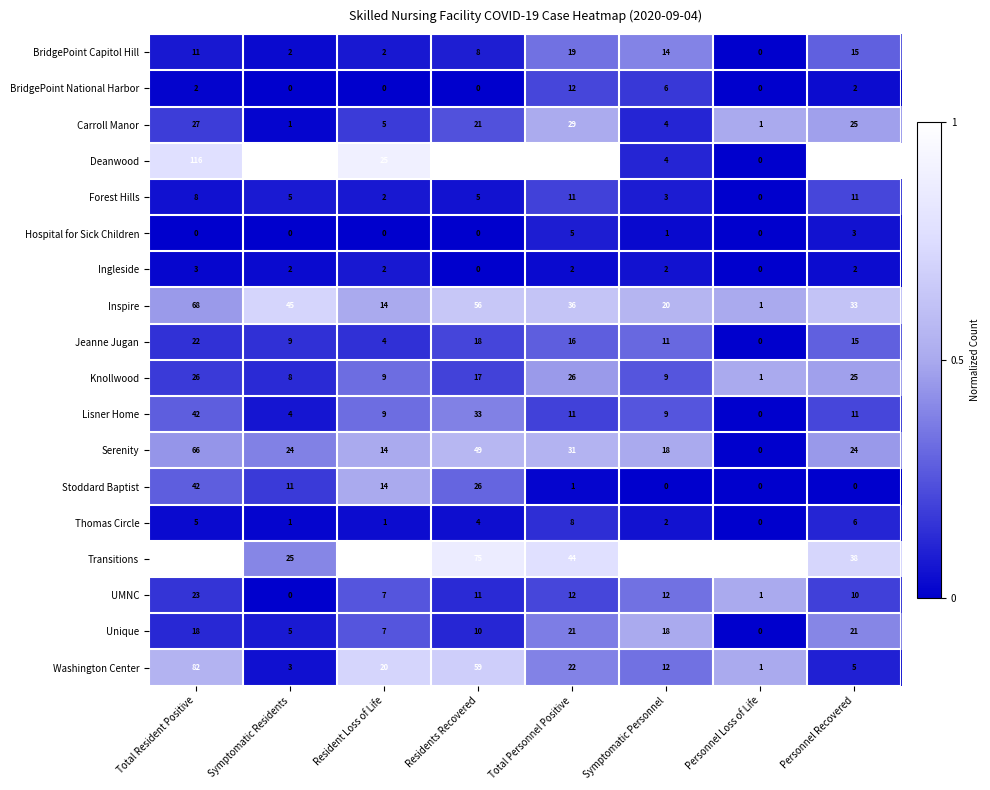

Which series has the largest total across all categories?

Deanwood